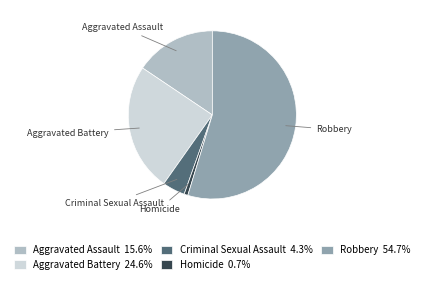

Does Robbery account for over 50% of the chart?

Yes